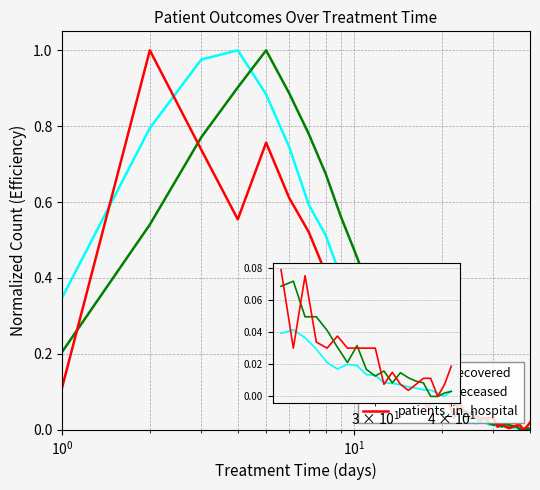

How many lines are shown in the chart?

3